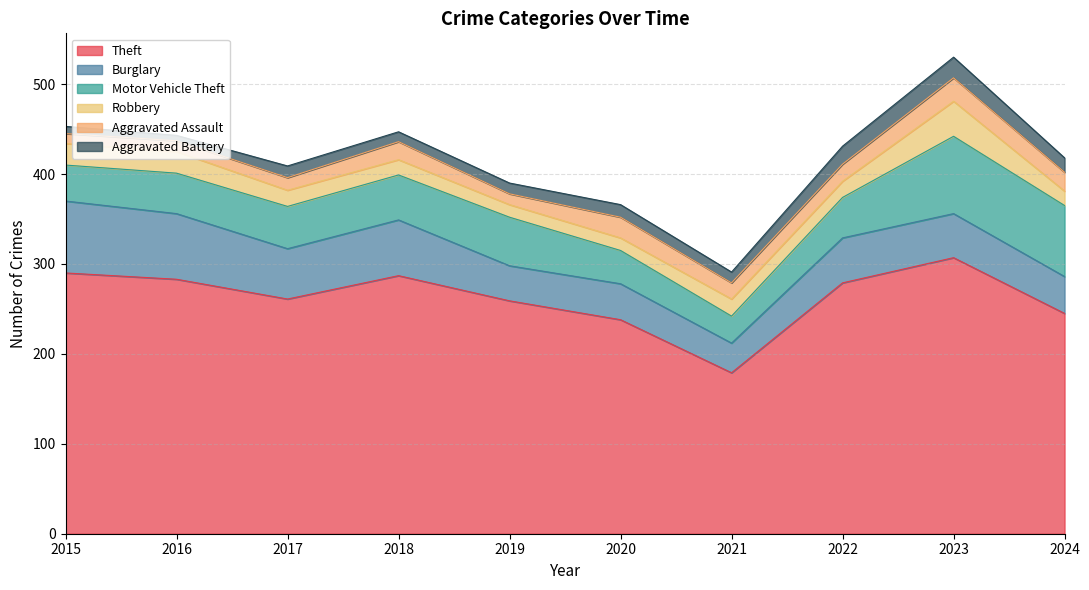

Which series has the largest range (max minus min)?

Theft